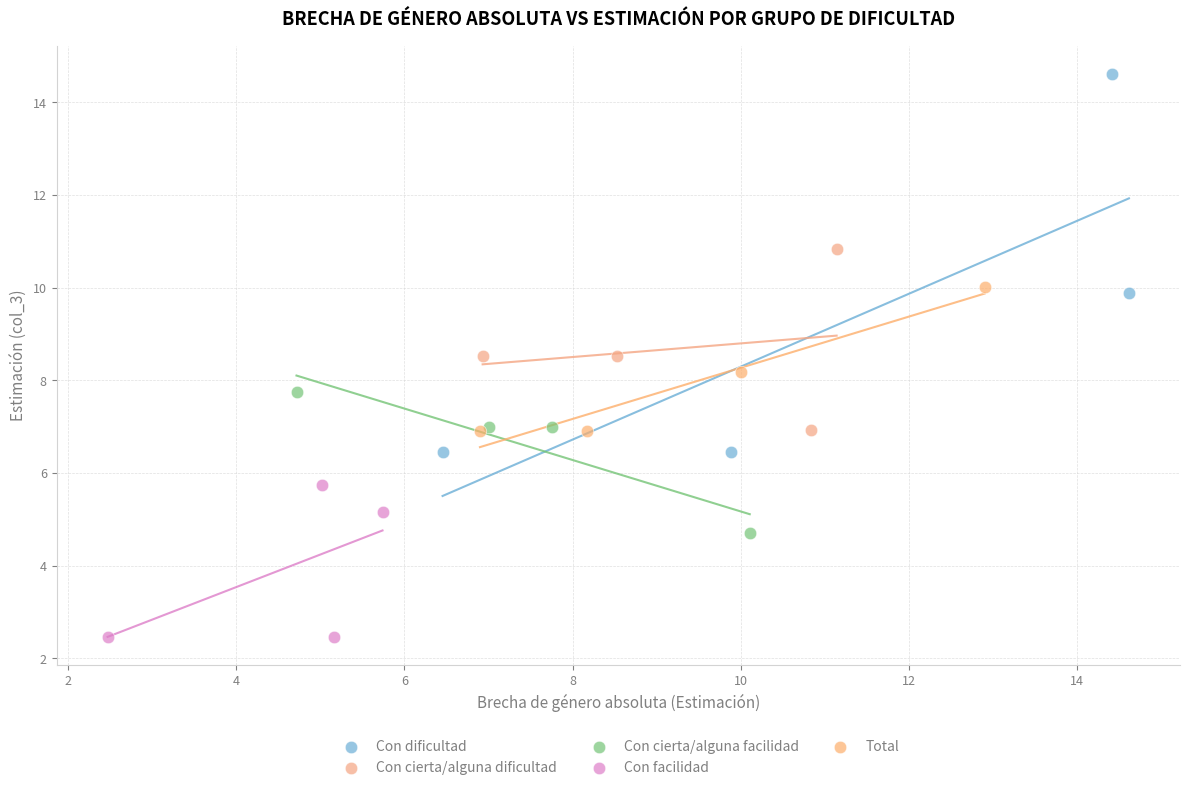

Which series has the largest Y range (max minus min)?

Con dificultad